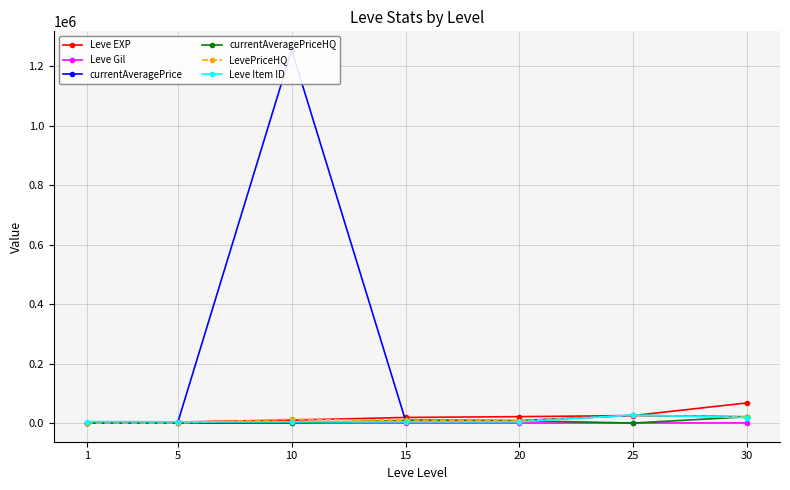

What is the highest value of the LevePriceHQ series?

25745.0